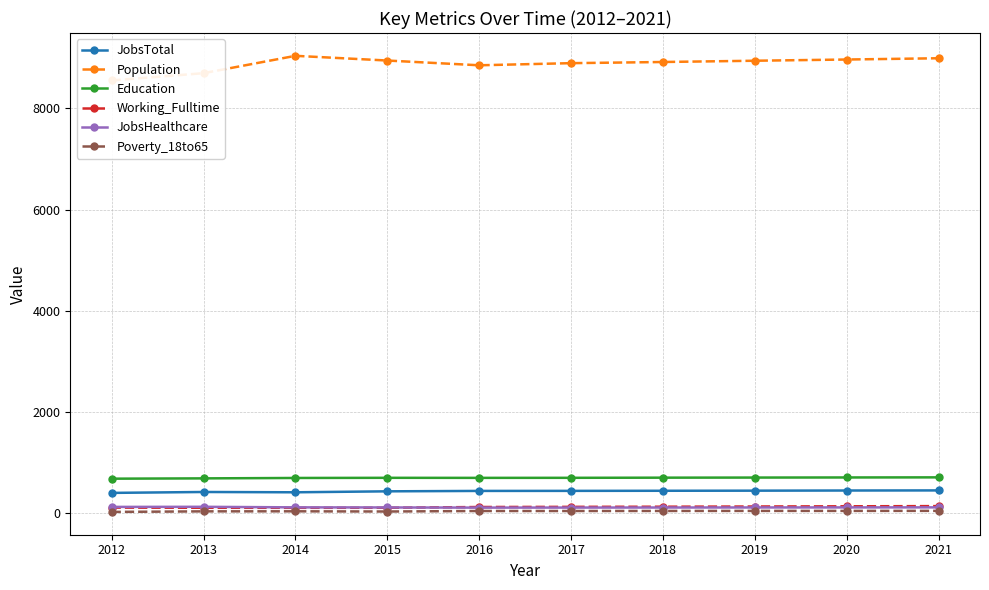

Does the chart display data point markers on the line(s)?

Yes